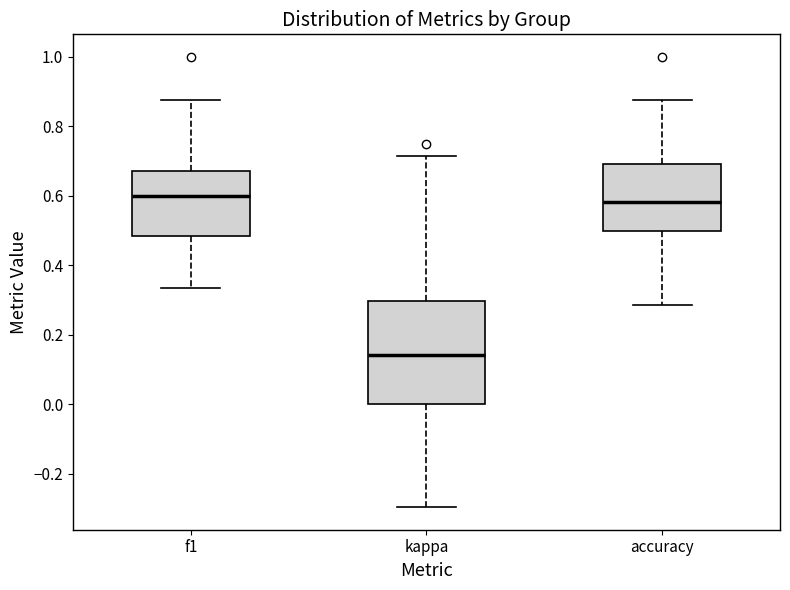

Reading left to right, transcribe this box plot: for each box, give where its median line is, the range the box spans, and where its two whiskers end, as read against the y-axis. The values are not printed on the chart, so give them approximately, as read against the axis.

f1: median 0.60, box 0.48 to 0.68, whiskers 0.34 to 0.88
kappa: median 0.14, box 0.00 to 0.30, whiskers -0.30 to 0.72
accuracy: median 0.58, box 0.50 to 0.70, whiskers 0.28 to 0.88